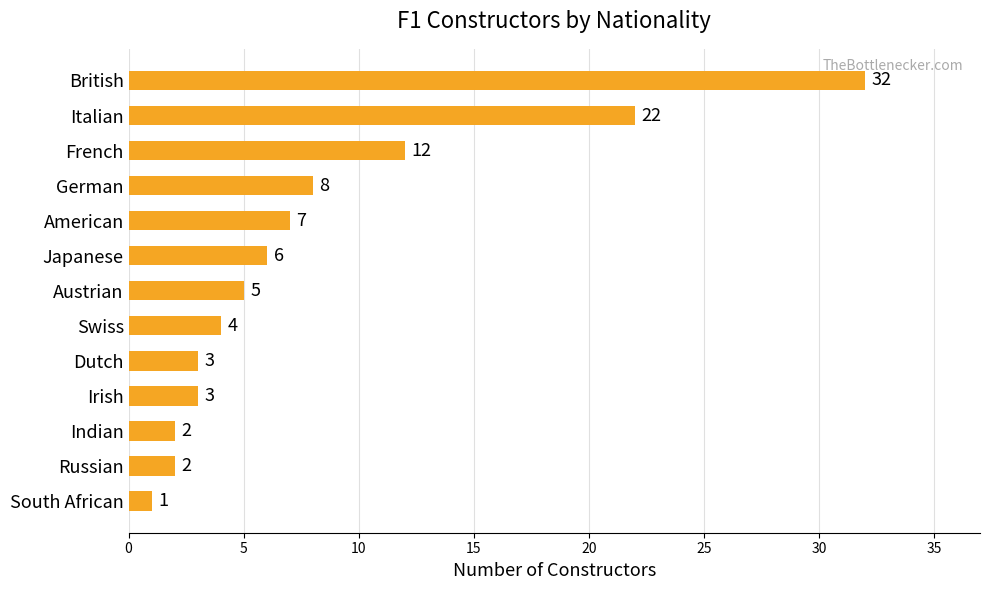

Reading top to bottom, what are all the values shown in this chart?

British=32	Italian=22	French=12	German=8	American=7	Japanese=6	Austrian=5	Swiss=4	Dutch=3	Irish=3	Indian=2	Russian=2	South African=1